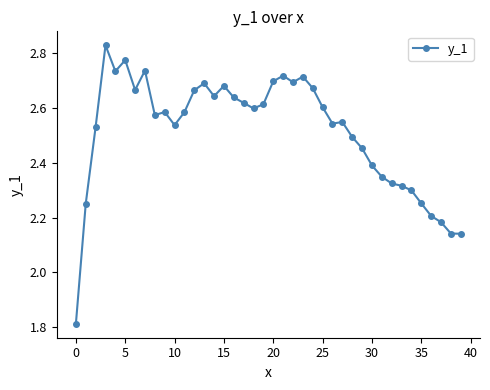

How many values are between 2 and 3?

39